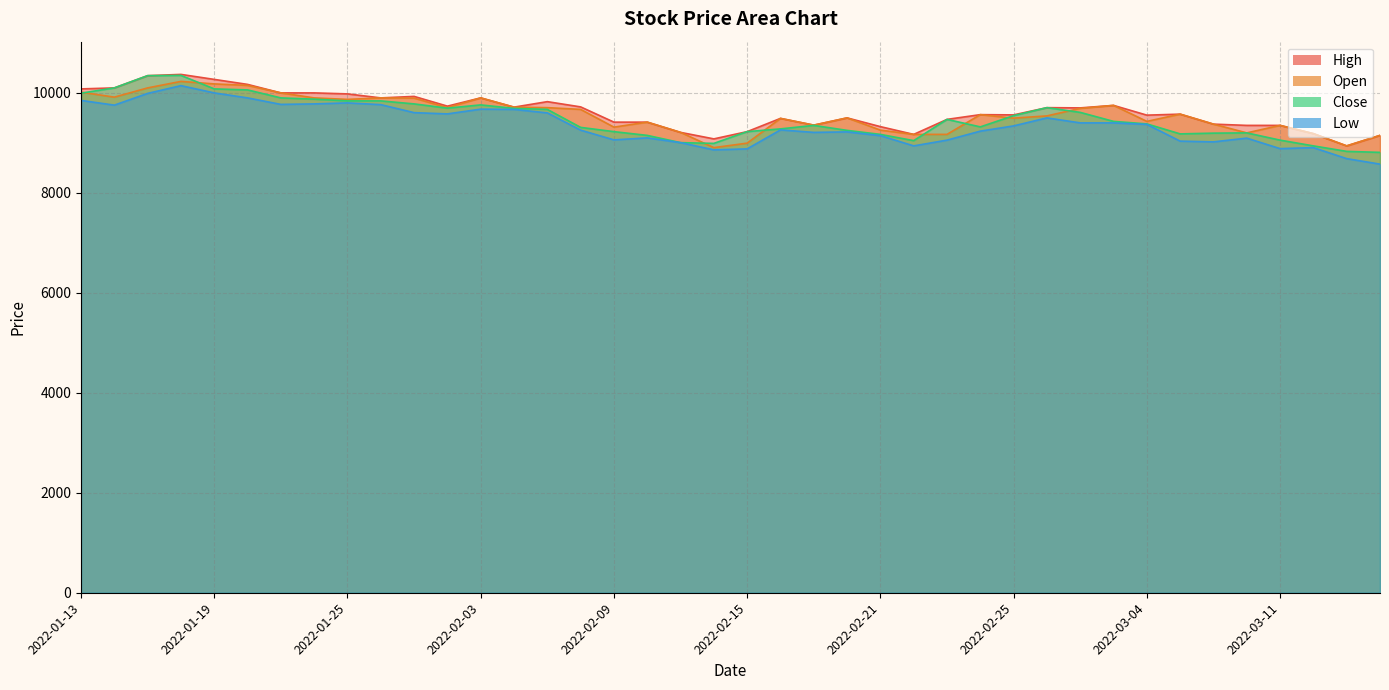

Reading left to right, extract all data points from this chart.

High: 10080	10100	10345	10370	10270	10170	10000	10000	9980	9900	9930	9735	9900	9715	9825	9720	9415	9415	9210	9080	9225	9490	9355	9500	9325	9170	9470	9565	9560	9705	9700	9750	9555	9575	9375	9350	9350	9185	8940	9150
Open: 10015	9915	10100	10230	10180	10150	10000	9900	9870	9900	9895	9705	9900	9715	9705	9670	9315	9415	9210	8905	8995	9490	9355	9500	9255	9170	9170	9565	9495	9540	9690	9750	9430	9575	9375	9200	9350	9185	8940	9150
Close: 9995	10100	10345	10350	10080	10060	9900	9875	9840	9840	9780	9695	9760	9690	9670	9310	9225	9150	9005	8990	9225	9280	9350	9250	9170	9045	9470	9320	9545	9705	9610	9430	9380	9180	9195	9200	9055	8940	8830	8810
Low: 9850	9755	9990	10145	10000	9900	9770	9780	9800	9765	9605	9580	9675	9670	9600	9255	9060	9100	9005	8860	8880	9260	9210	9220	9145	8940	9055	9235	9340	9500	9400	9400	9370	9035	9020	9095	8885	8905	8685	8575